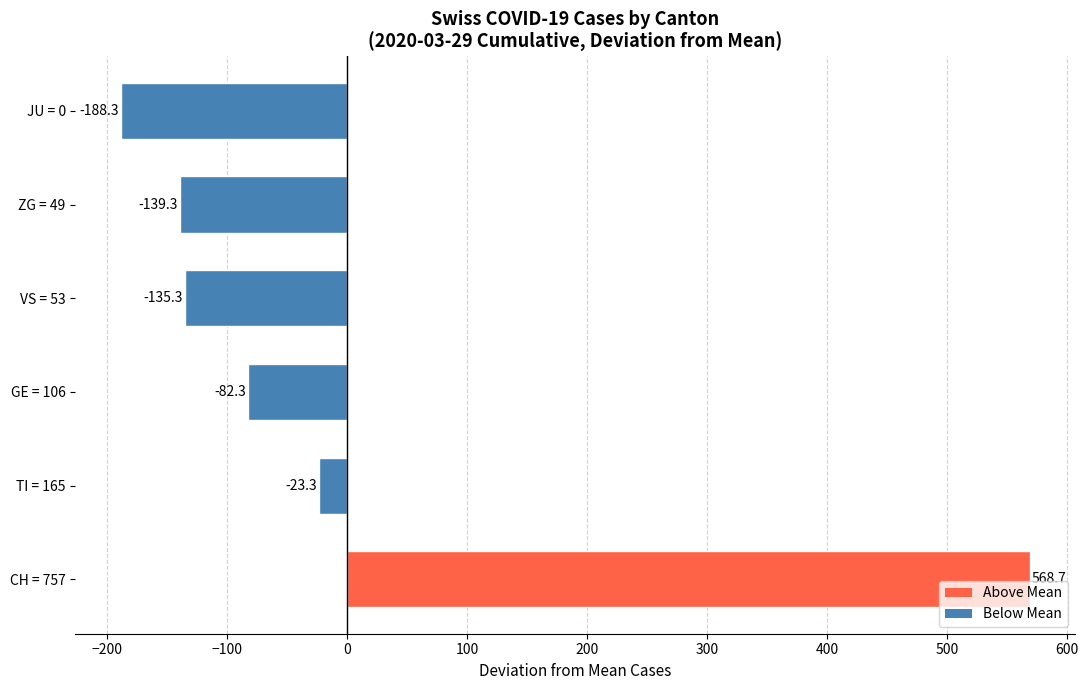

Rank the categories by value from highest to lowest.

CH = 757, TI = 165, GE = 106, VS = 53, ZG = 49, JU = 0